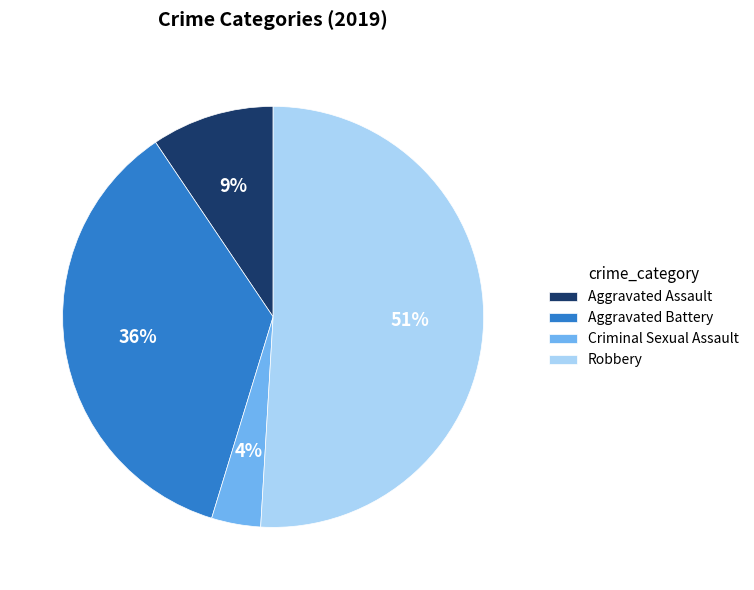

Rank the categories by value from highest to lowest.

Robbery, Aggravated Battery, Aggravated Assault, Criminal Sexual Assault